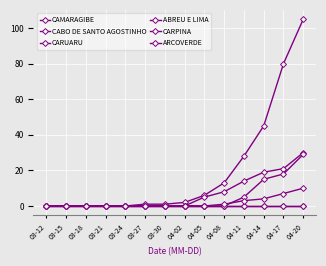

True or false: ARCOVERDE and CARUARU intersect in this chart.

False